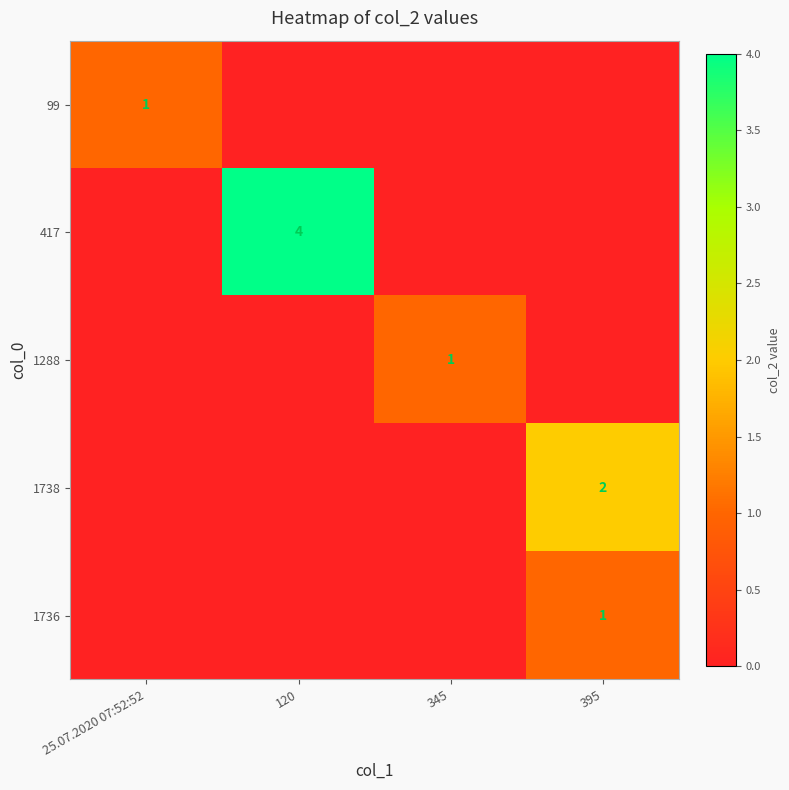

The 1736 series shows 1 at 395. True or false?

True